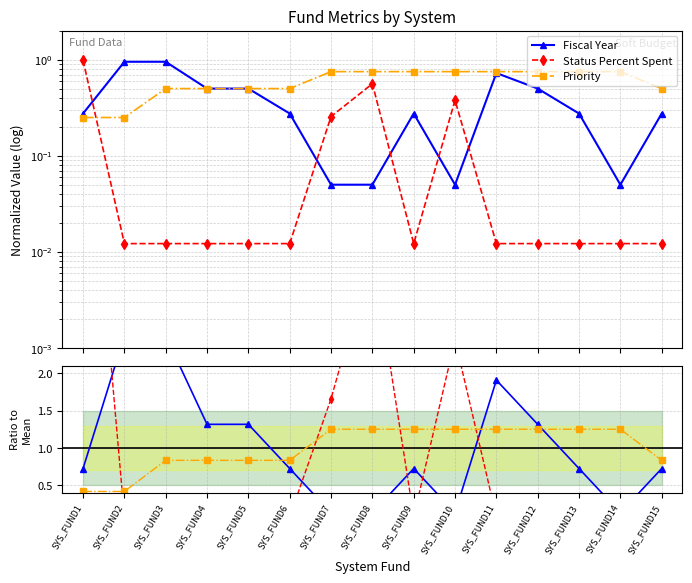

At which label is Priority closest to 0?

SYS_FUND1